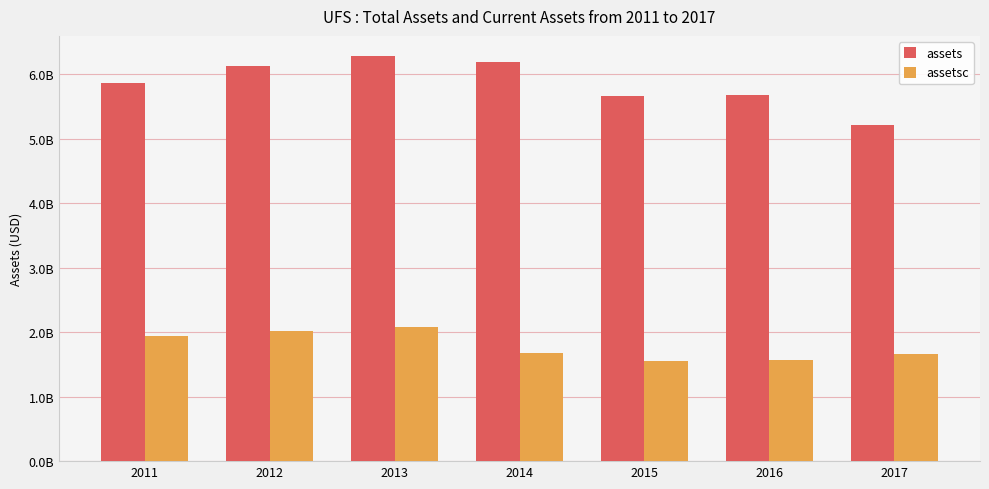

Which category has the lowest value in the assets series?

2017